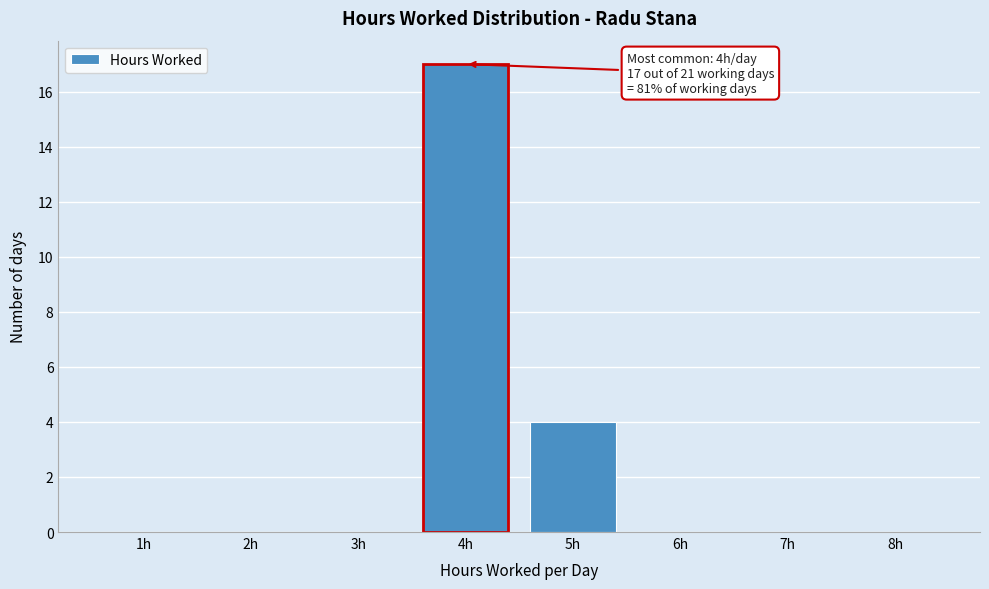

Reading left to right, list all the values displayed in this chart.

1h=0	2h=0	3h=0	4h=17	5h=4	6h=0	7h=0	8h=0